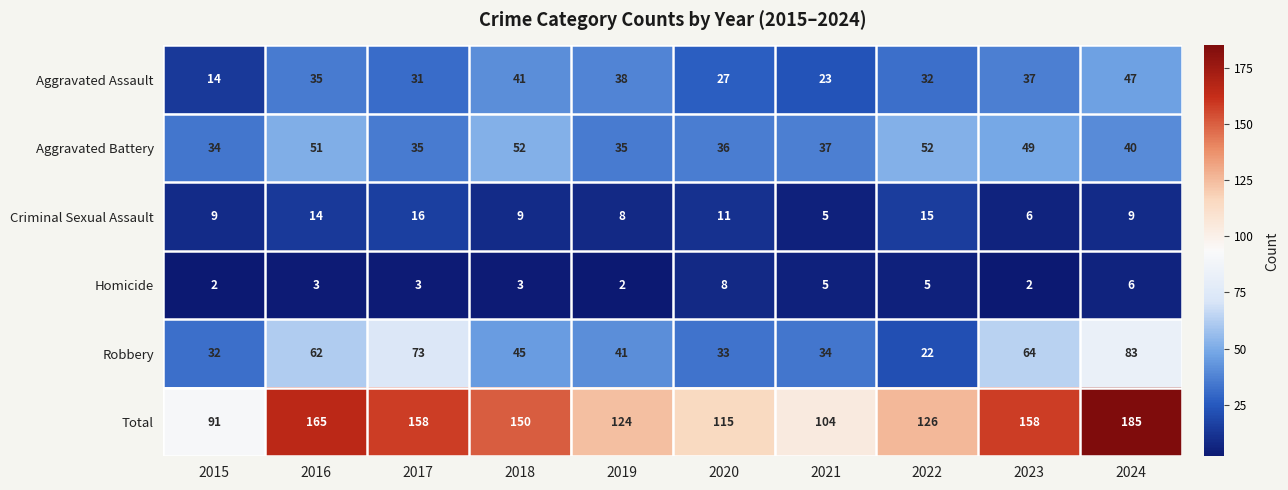

What is the smallest value displayed?

2